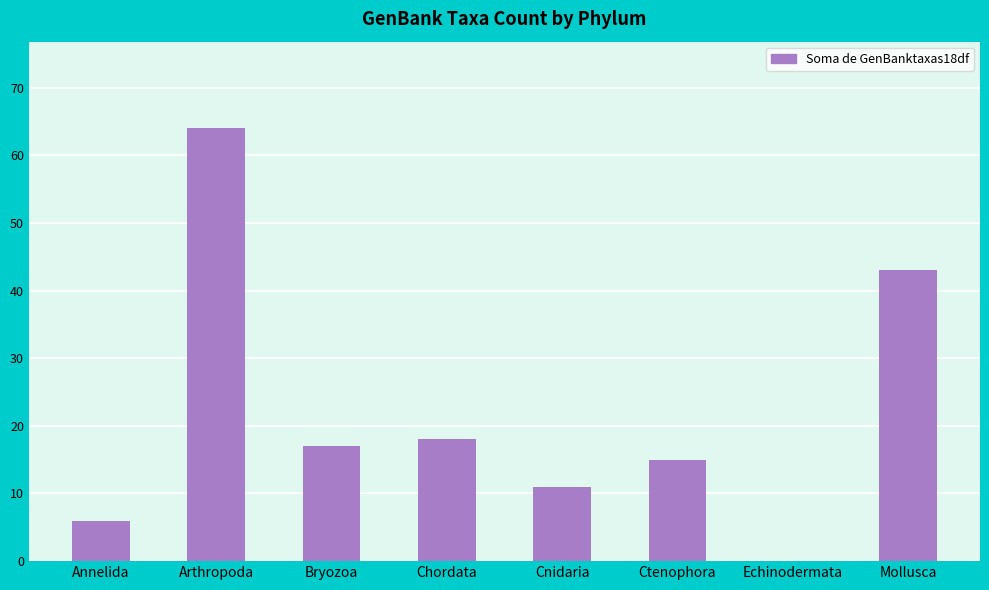

What value does the data have at Arthropoda, to the nearest 10?

60